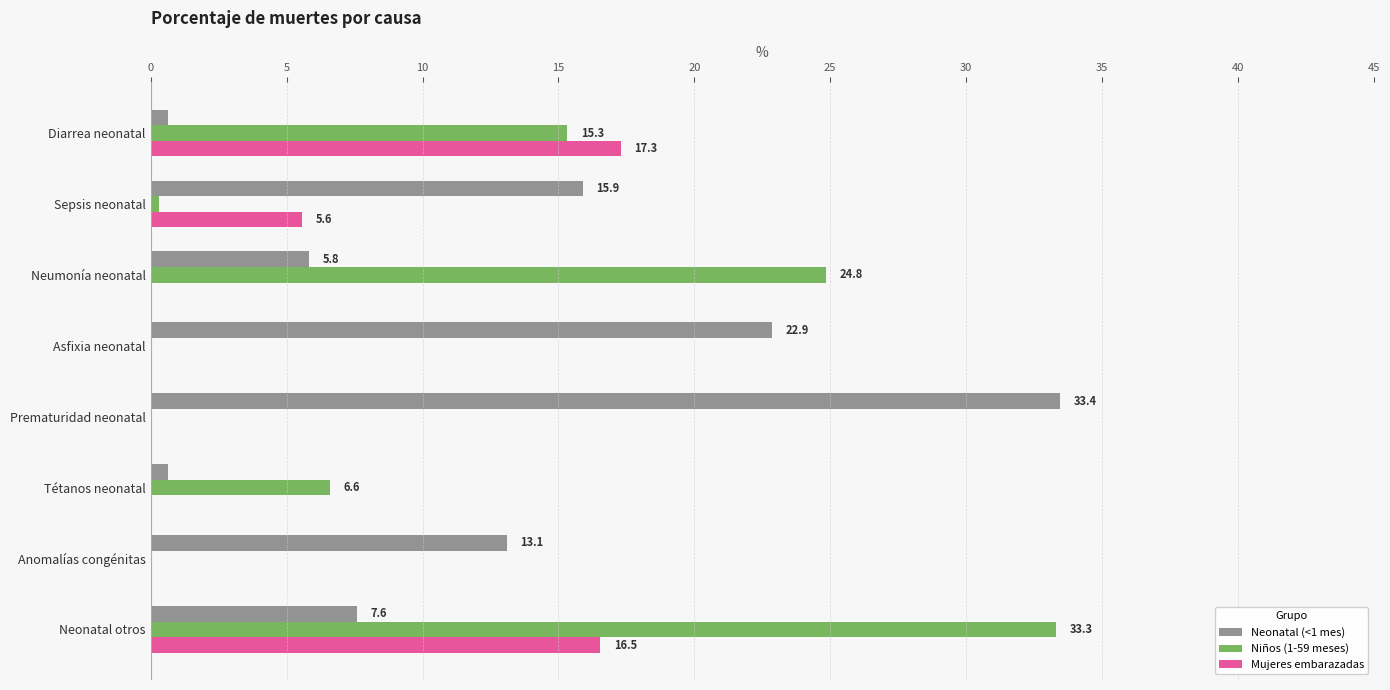

What is the sum of the Neonatal (<1 mes) values at Anomalías congénitas and Sepsis neonatal?

29.0